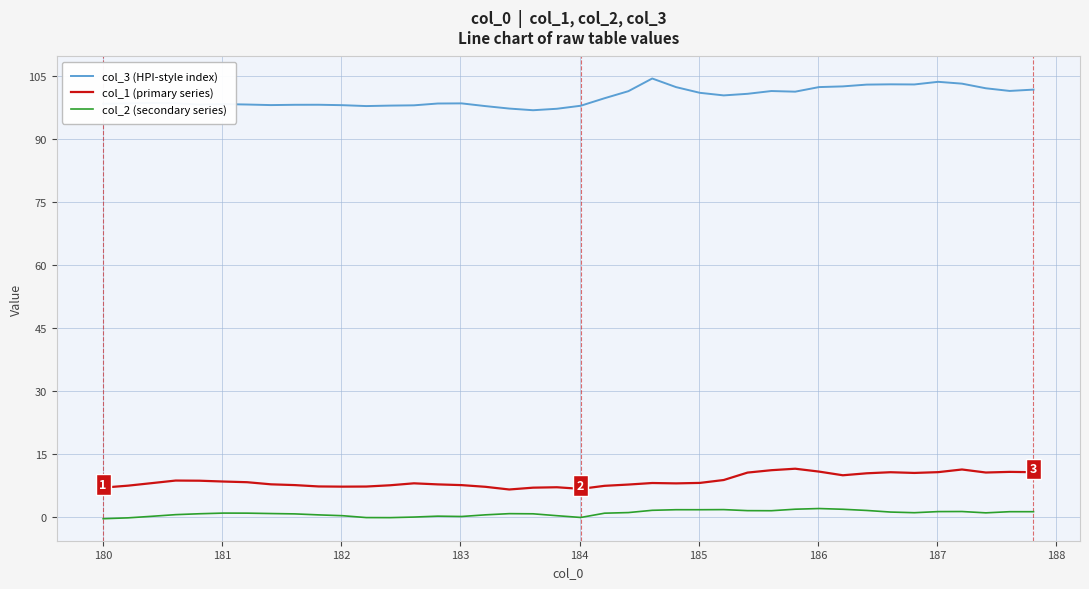

True or false: col_1 (primary series) has more than 2 interior local peaks.

True